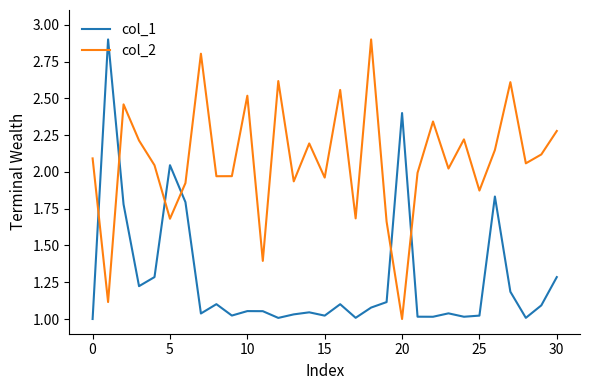

After their last crossing, which series has the higher values: col_2 or col_1?

col_2